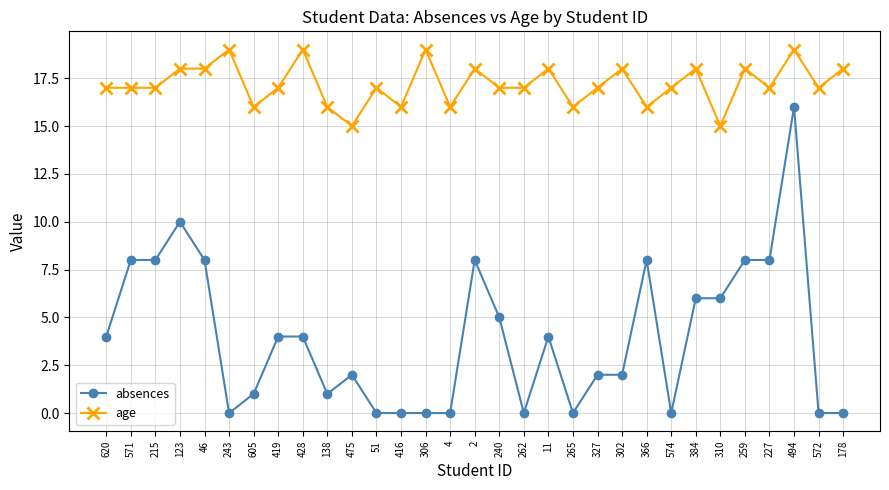

Reading left to right, extract all data points from this chart.

absences: 4	8	8	10	8	0	1	4	4	1	2	0	0	0	0	8	5	0	4	0	2	2	8	0	6	6	8	8	16	0	0
age: 17	17	17	18	18	19	16	17	19	16	15	17	16	19	16	18	17	17	18	16	17	18	16	17	18	15	18	17	19	17	18